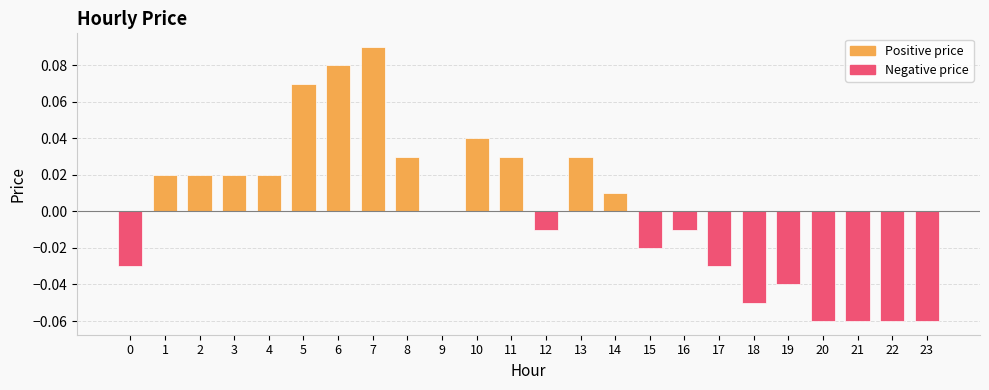

At which label does the data first exceed 0?

1